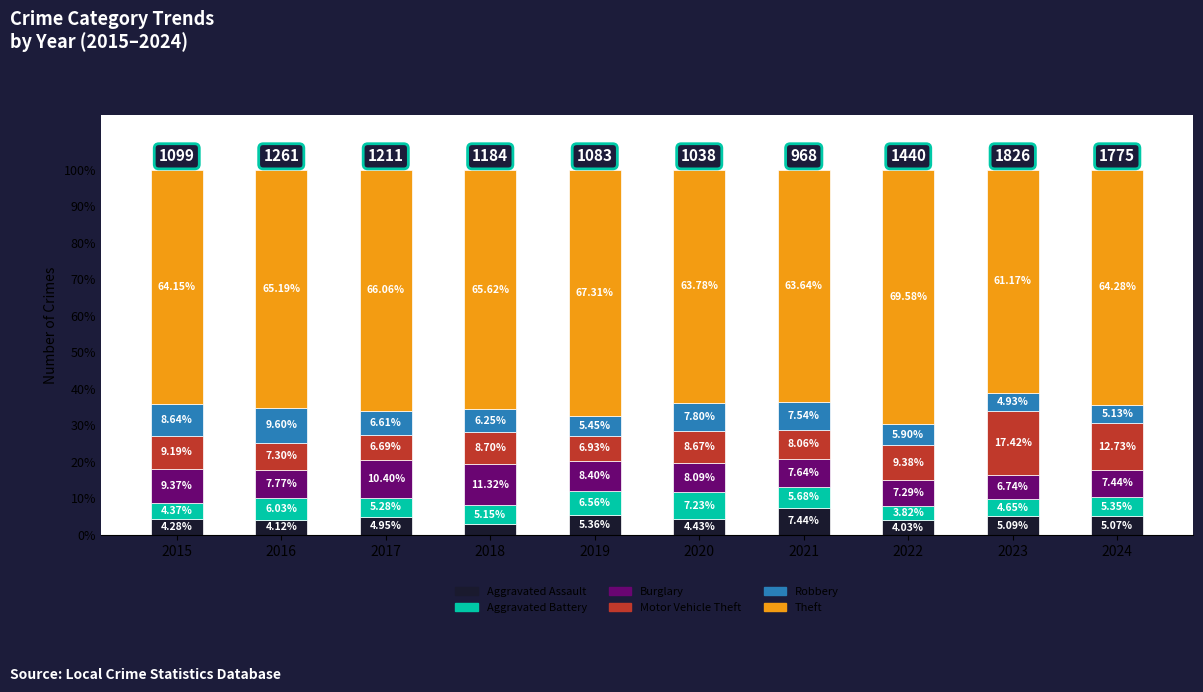

What is the average value of the Aggravated Assault series?

4.8